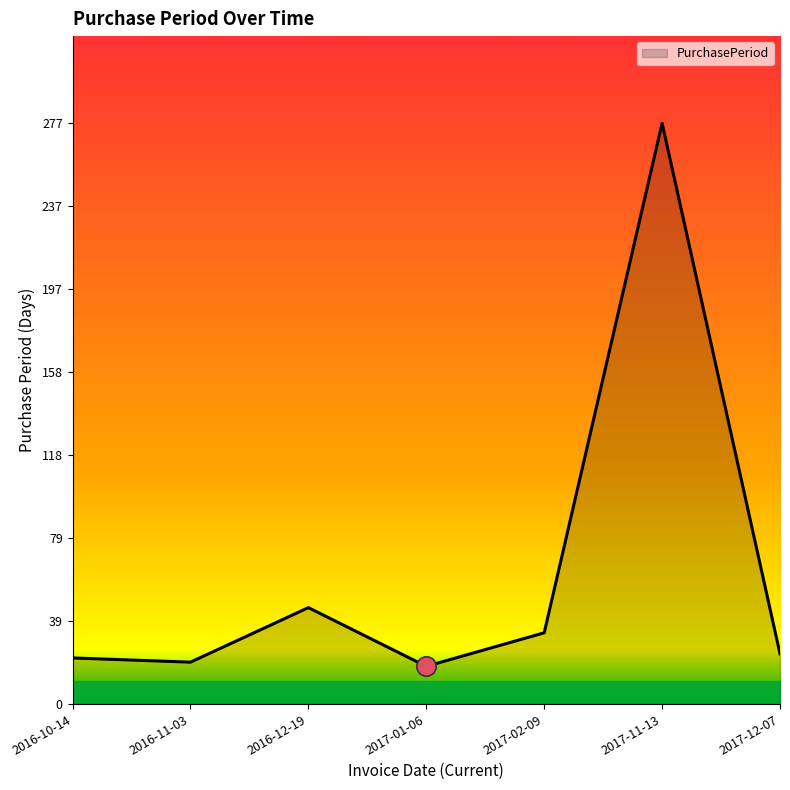

Where is the first local maximum?

2016-12-19